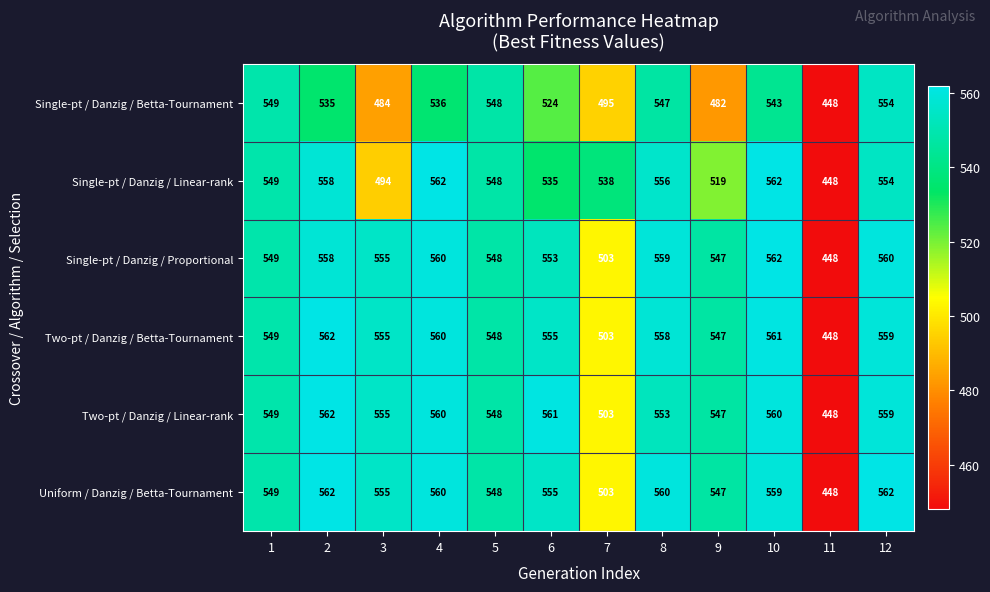

What is the difference between the highest and lowest values at 3?

71